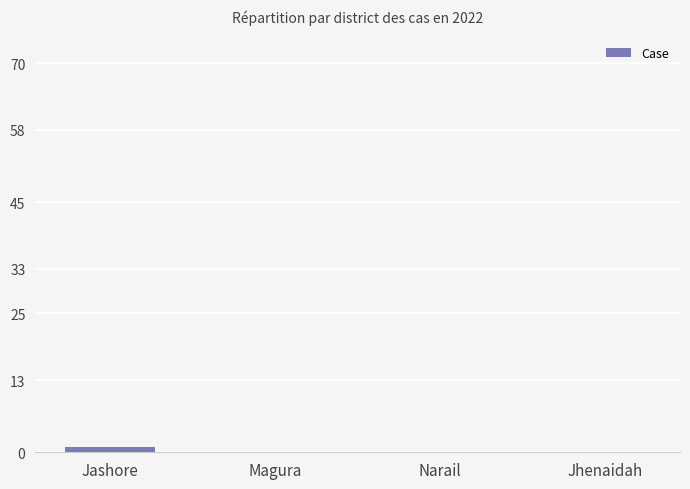

What is the change in value from Jashore to Narail?

-1